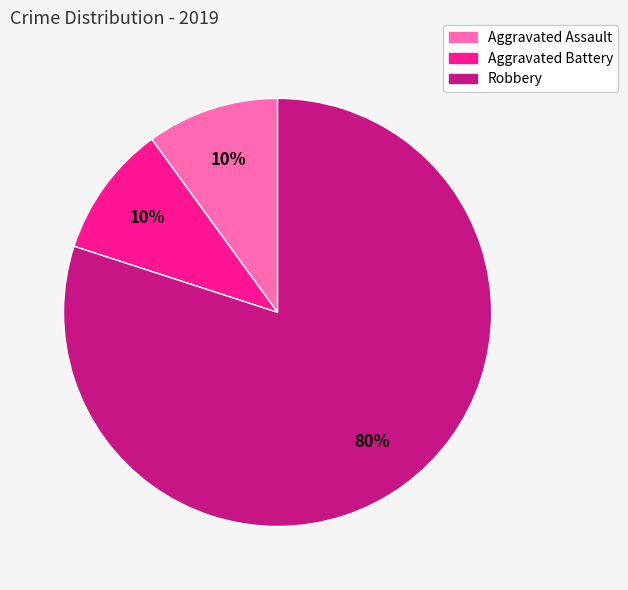

Is it true that Robbery is 80% of the pie?

True